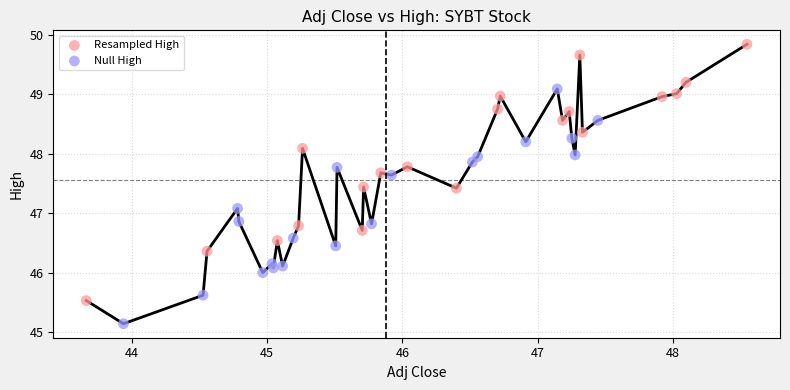

Which series contains the lowest Y value?

Null High